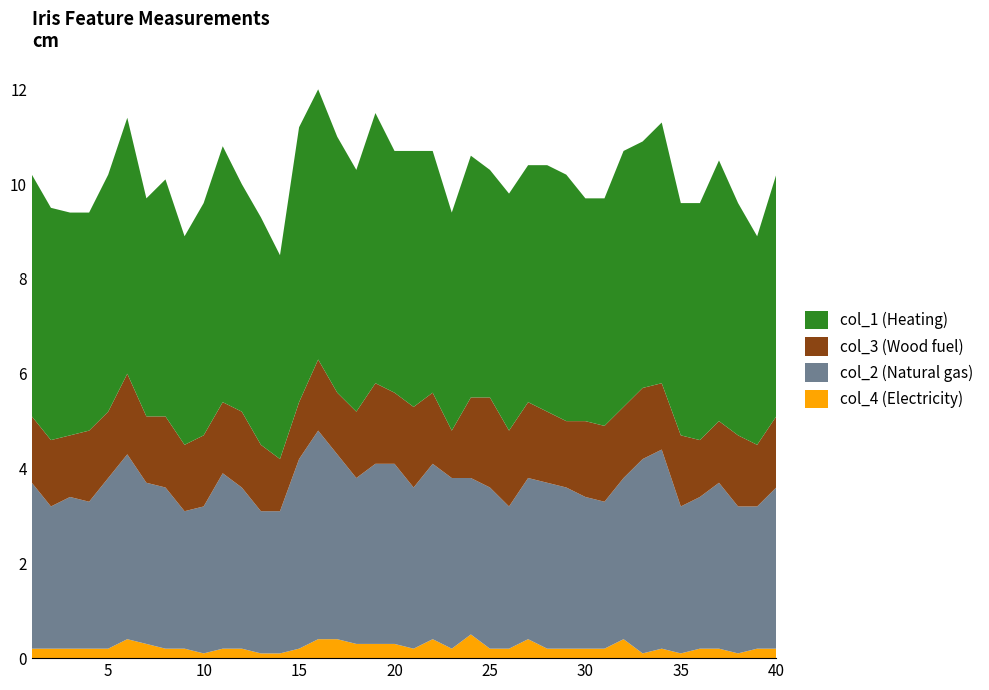

Reading left to right, transcribe all the data shown in this chart.

col_4: 0.2	0.2	0.2	0.2	0.2	0.4	0.3	0.2	0.2	0.1	0.2	0.2	0.1	0.1	0.2	0.4	0.4	0.3	0.3	0.3	0.2	0.4	0.2	0.5	0.2	0.2	0.4	0.2	0.2	0.2	0.2	0.4	0.1	0.2	0.1	0.2	0.2	0.1	0.2	0.2
col_2: 3.5	3.0	3.2	3.1	3.6	3.9	3.4	3.4	2.9	3.1	3.7	3.4	3.0	3.0	4.0	4.4	3.9	3.5	3.8	3.8	3.4	3.7	3.6	3.3	3.4	3.0	3.4	3.5	3.4	3.2	3.1	3.4	4.1	4.2	3.1	3.2	3.5	3.1	3.0	3.4
col_3: 1.4	1.4	1.3	1.5	1.4	1.7	1.4	1.5	1.4	1.5	1.5	1.6	1.4	1.1	1.2	1.5	1.3	1.4	1.7	1.5	1.7	1.5	1.0	1.7	1.9	1.6	1.6	1.5	1.4	1.6	1.6	1.5	1.5	1.4	1.5	1.2	1.3	1.5	1.3	1.5
col_1: 5.1	4.9	4.7	4.6	5.0	5.4	4.6	5.0	4.4	4.9	5.4	4.8	4.8	4.3	5.8	5.7	5.4	5.1	5.7	5.1	5.4	5.1	4.6	5.1	4.8	5.0	5.0	5.2	5.2	4.7	4.8	5.4	5.2	5.5	4.9	5.0	5.5	4.9	4.4	5.1